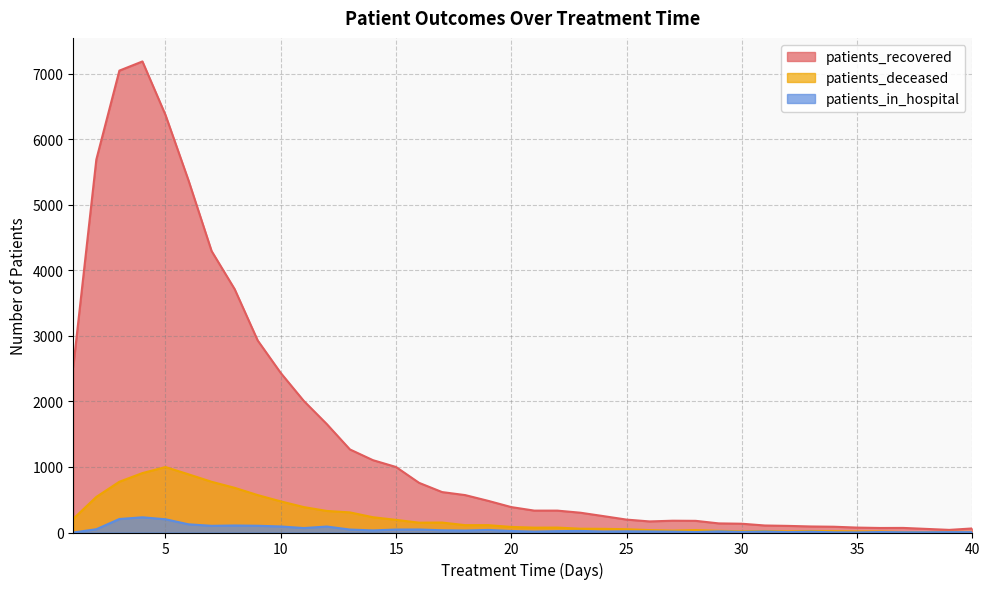

Which label corresponds to the smallest value in the chart?

1